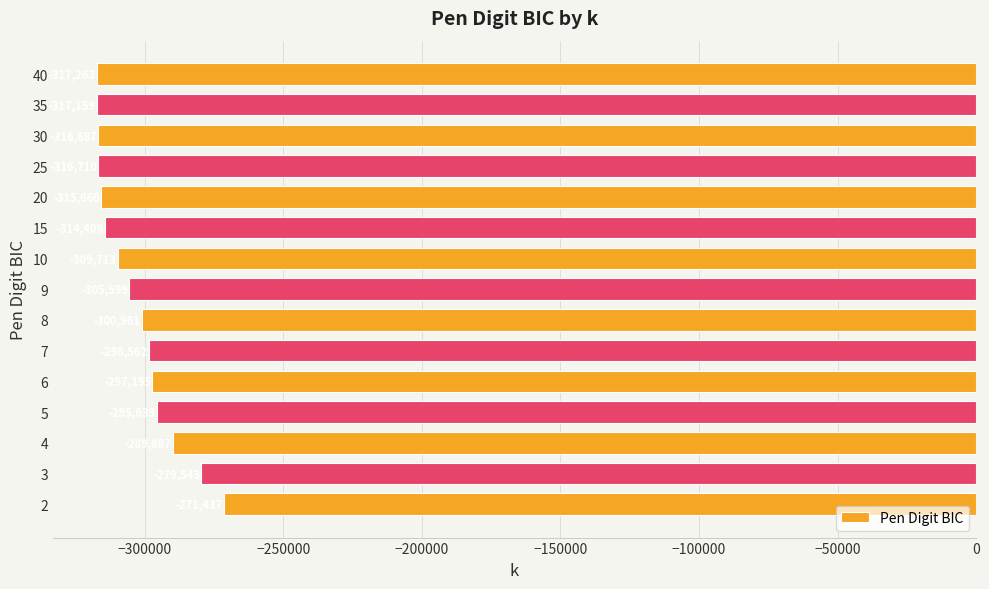

What is the smallest value displayed?

-317263.3